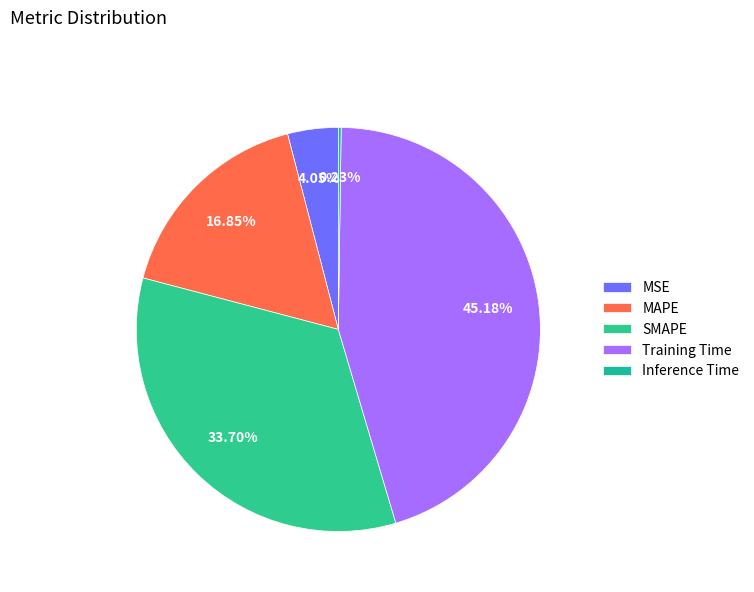

What is the total percentage of SMAPE and Training Time?

78.9%